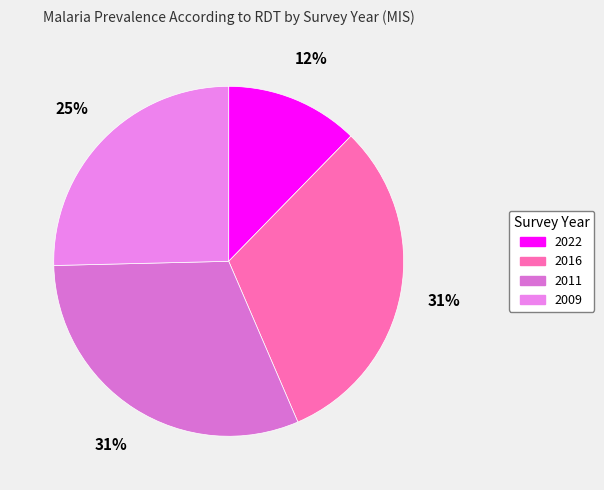

Does any single category account for the majority?

No